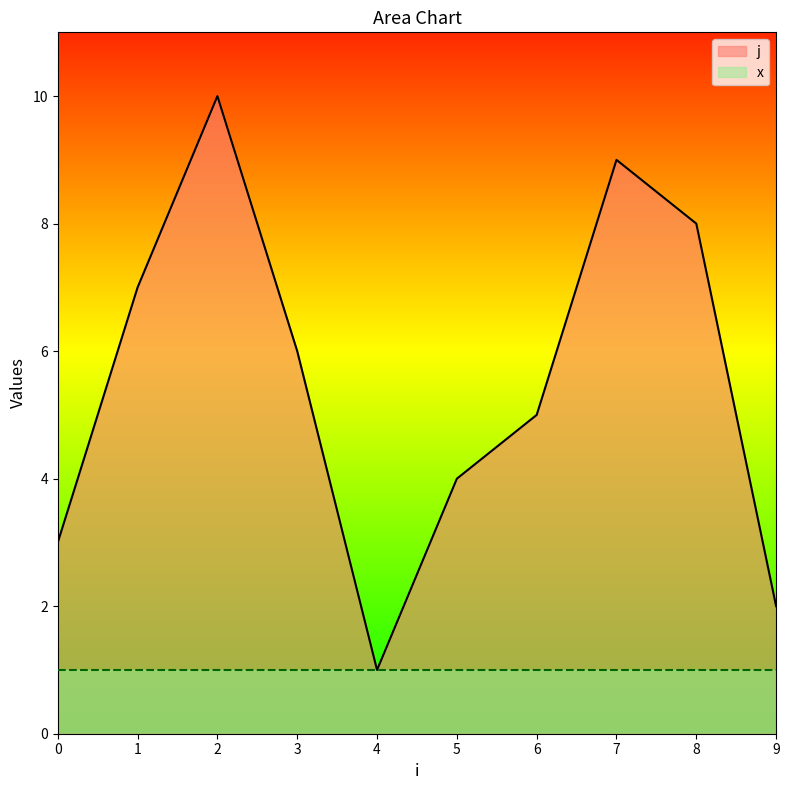

The value at 3 is 8. True or false?

False